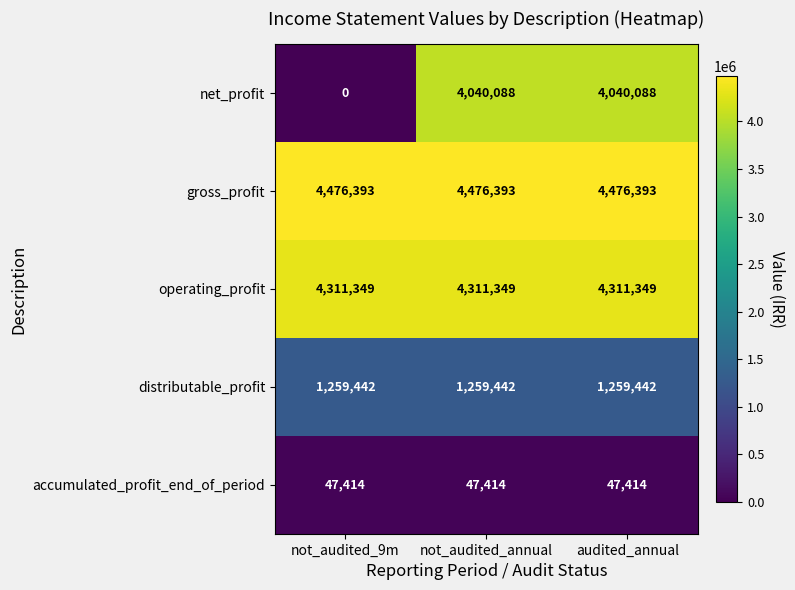

At how many categories does at least one series exceed 66522?

3